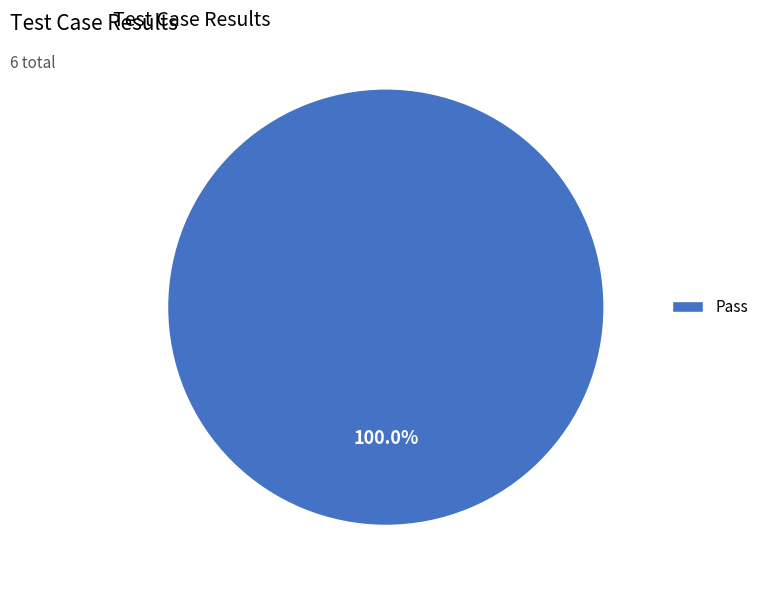

Count the number of slices in the pie.

1